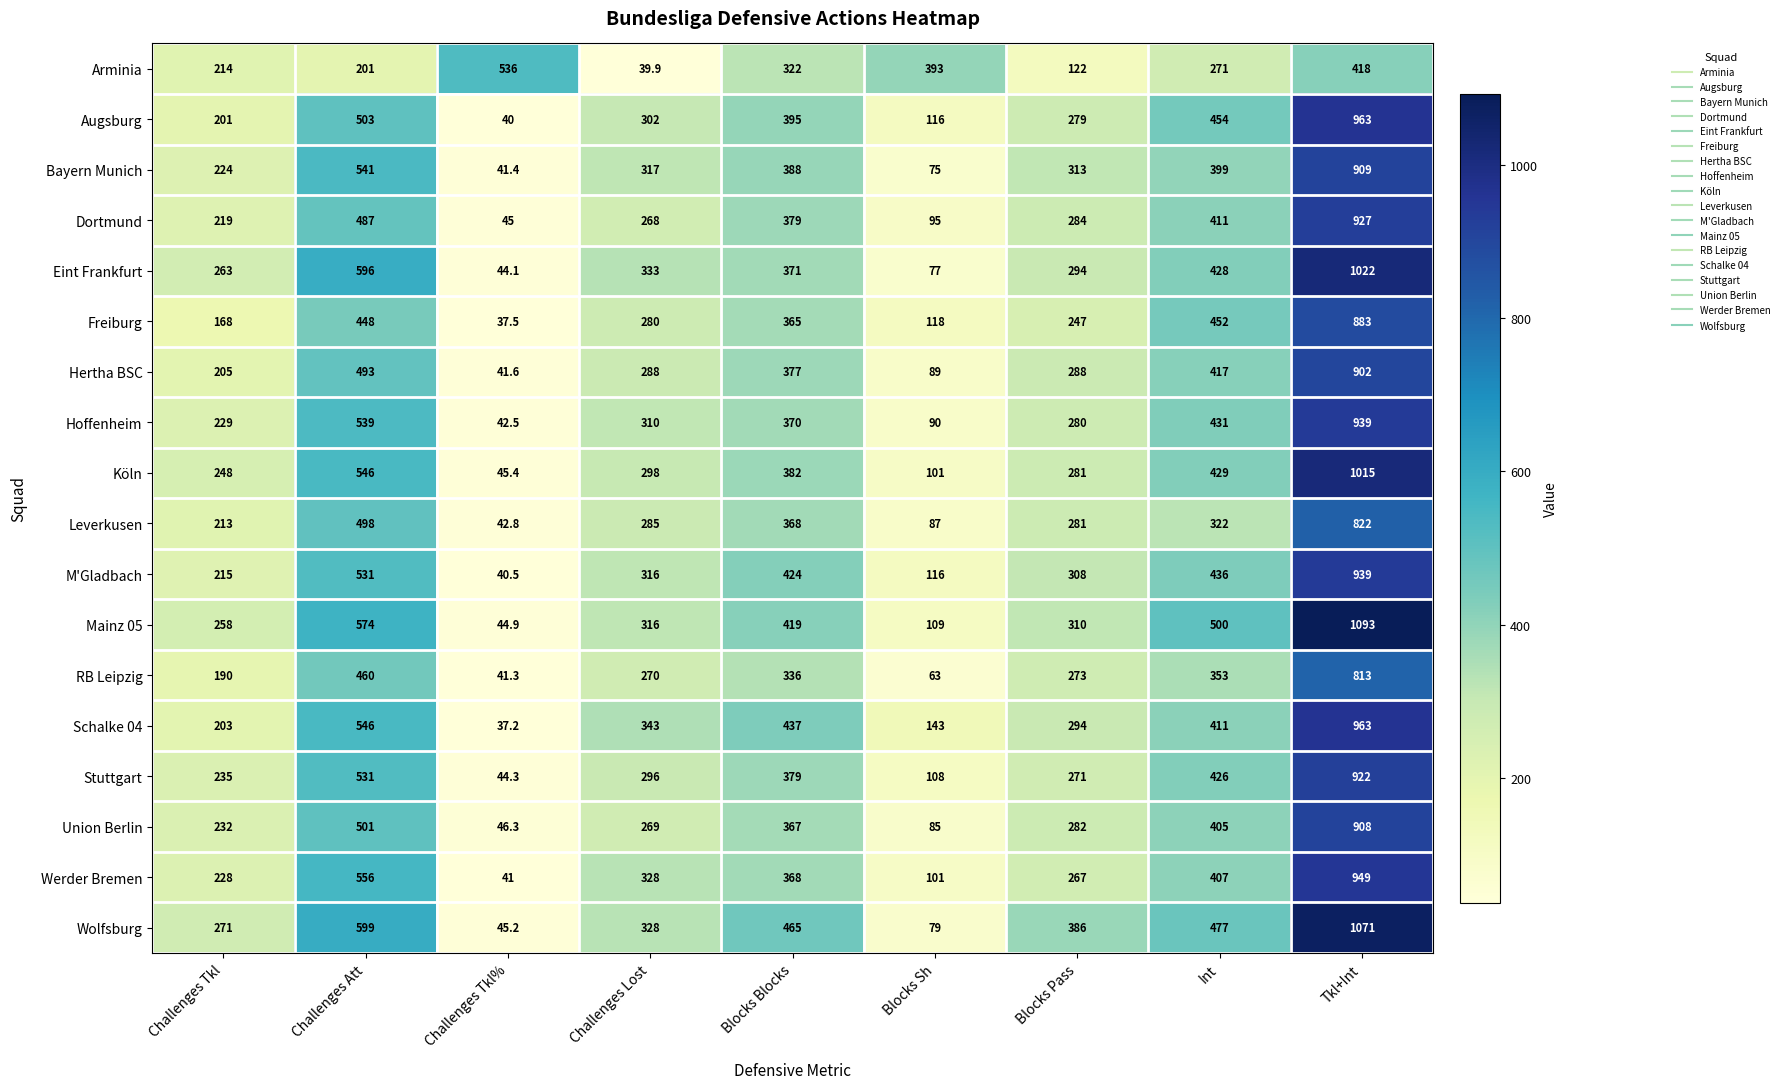

Which series has the largest range (max minus min)?

Mainz 05